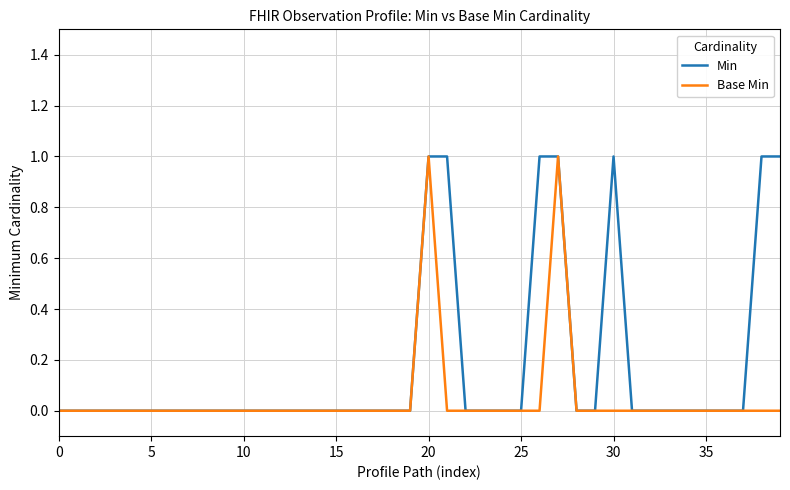

How many lines are shown in the chart?

2